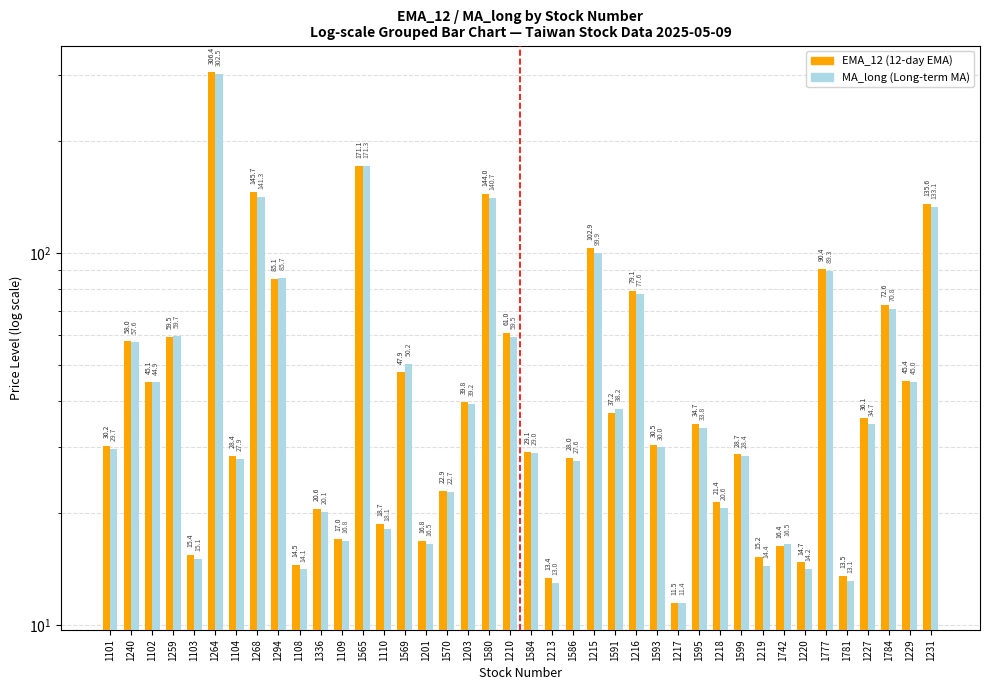

How many values in the EMA_12 series exceed 34?

20